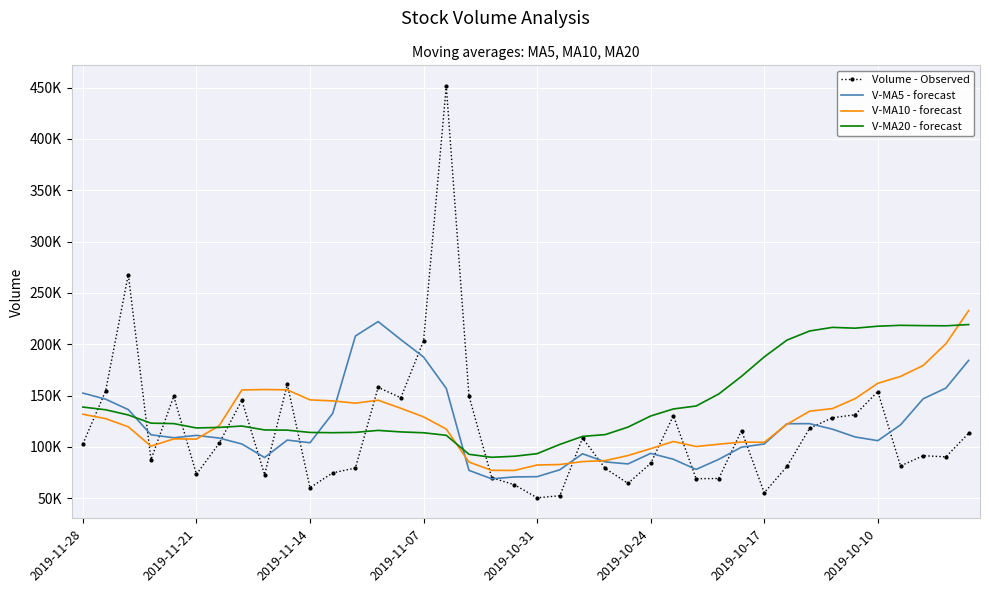

What is the minimum value shown in the chart?

50345.8